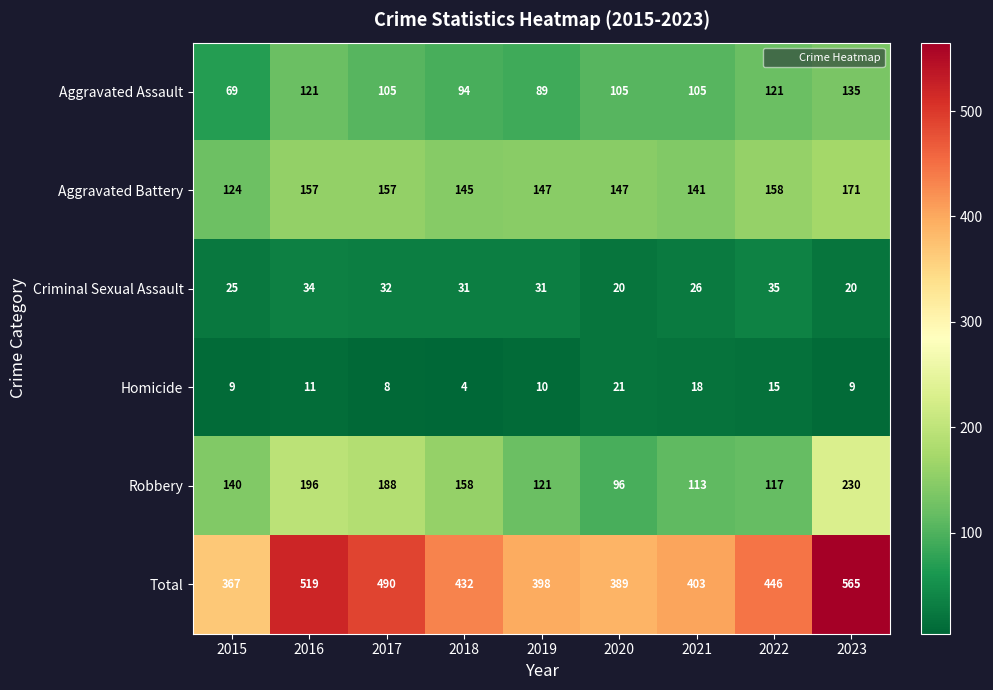

Where does the Aggravated Assault series first go above 105?

2016